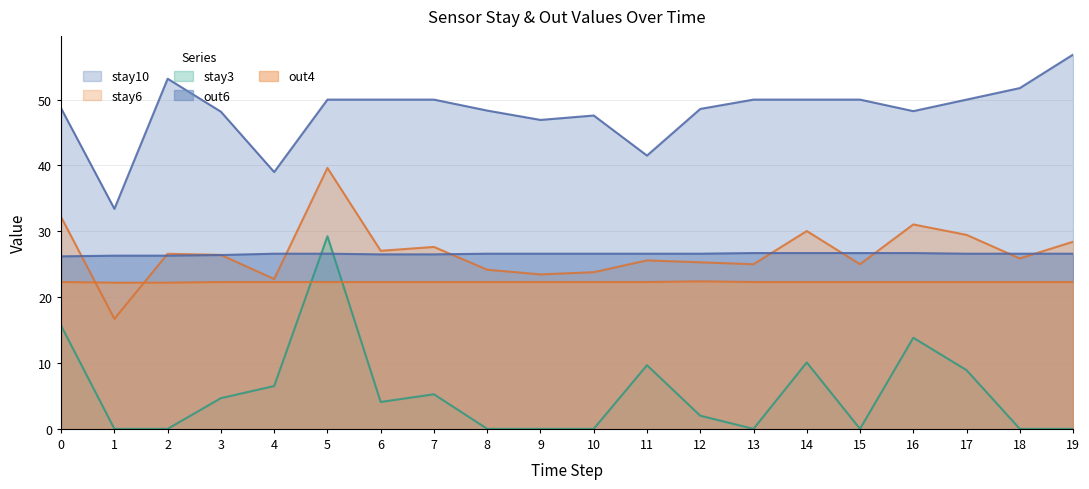

Reading right to left, what are all the values shown in this chart?

stay6: 28.4	25.9	29.5	31.0	25.0	30.0	25.0	25.3	25.6	23.8	23.5	24.2	27.6	27.0	39.6	22.8	26.4	26.6	16.7	32.2
stay3: 0.0	0.0	8.9	13.8	0.0	10.1	0.0	2.0	9.7	0.0	0.0	0.0	5.2	4.1	29.2	6.5	4.7	0.0	0.0	15.7
stay10: 56.8	51.8	50.0	48.2	50.0	50.0	50.0	48.6	41.5	47.6	46.9	48.3	50.0	50.0	50.0	39.0	48.2	53.2	33.4	48.7
out6: 26.6	26.6	26.6	26.7	26.7	26.7	26.7	26.6	26.6	26.6	26.6	26.6	26.5	26.5	26.6	26.6	26.4	26.3	26.3	26.2
out4: 22.3	22.3	22.3	22.3	22.3	22.3	22.3	22.4	22.3	22.3	22.3	22.3	22.3	22.3	22.3	22.3	22.3	22.2	22.2	22.3